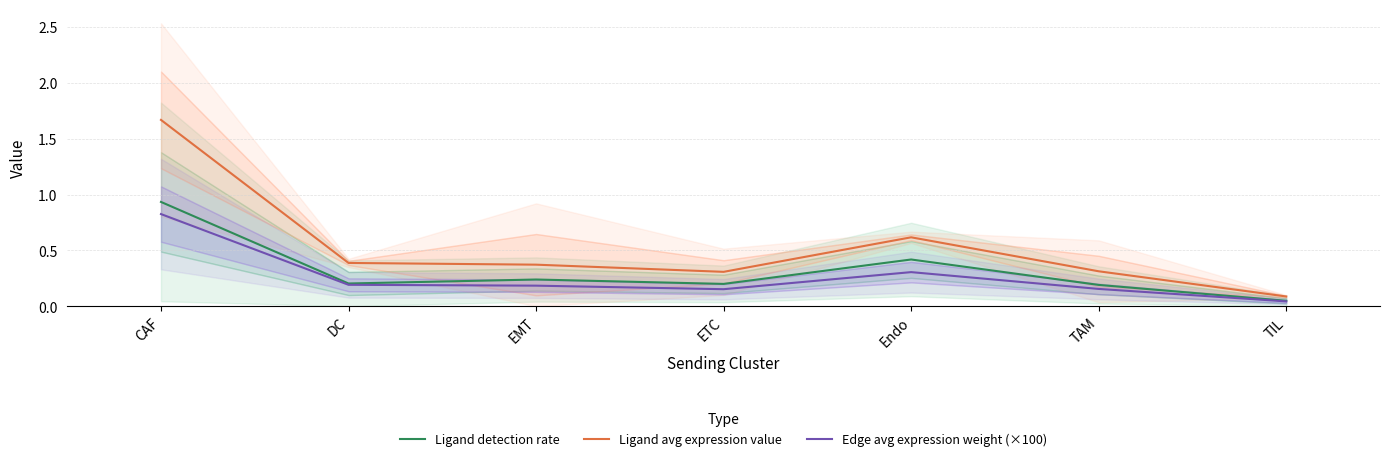

Which has a higher value, Endo or TIL?

Endo